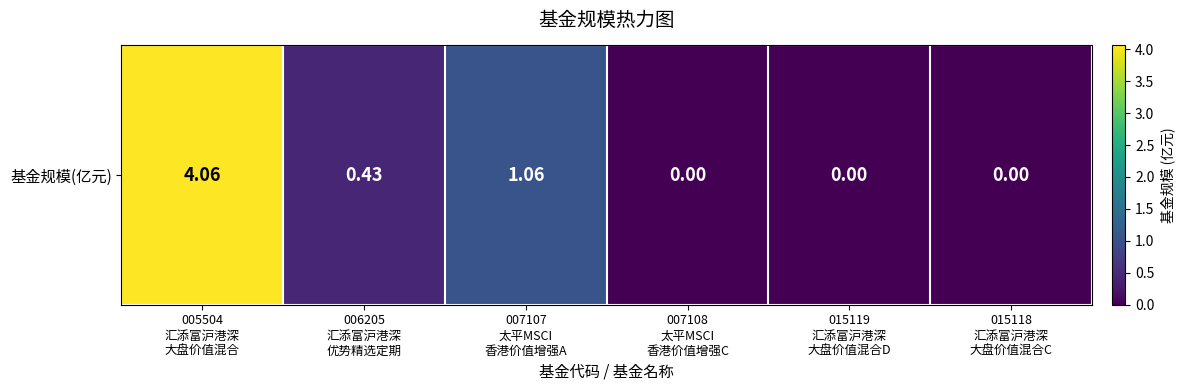

List the labels in order of value, largest first.

005504
汇添富沪港深
大盘价值混合, 007107
太平MSCI
香港价值增强A, 006205
汇添富沪港深
优势精选定期, 007108
太平MSCI
香港价值增强C, 015119
汇添富沪港深
大盘价值混合D, 015118
汇添富沪港深
大盘价值混合C